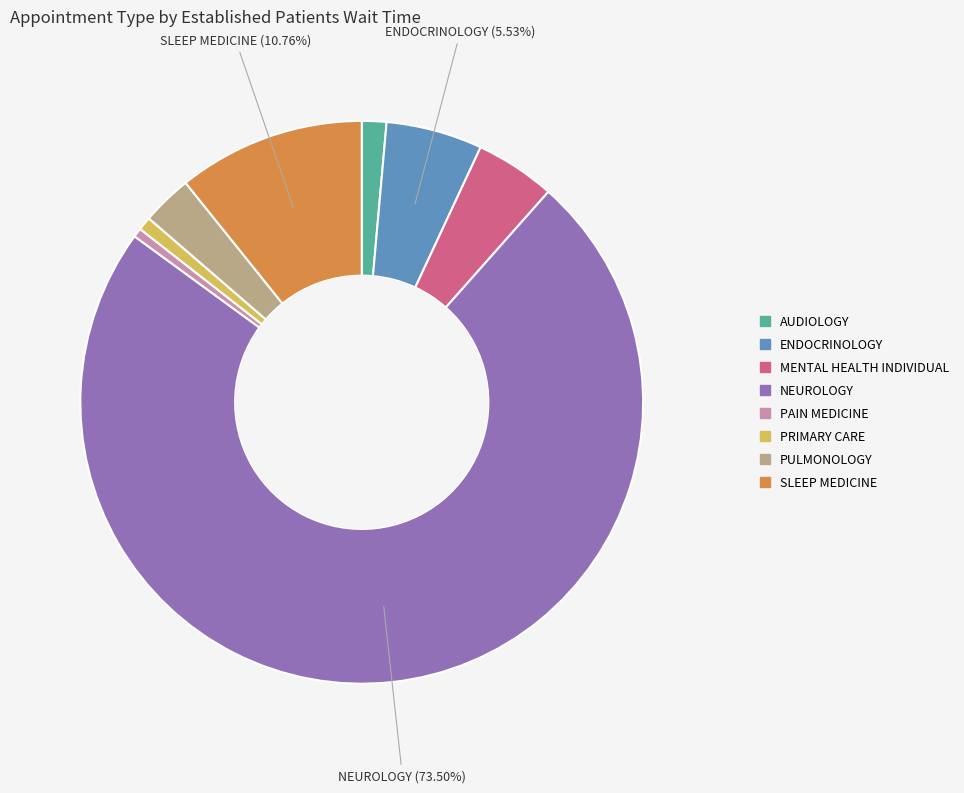

Is AUDIOLOGY the majority of the pie?

No